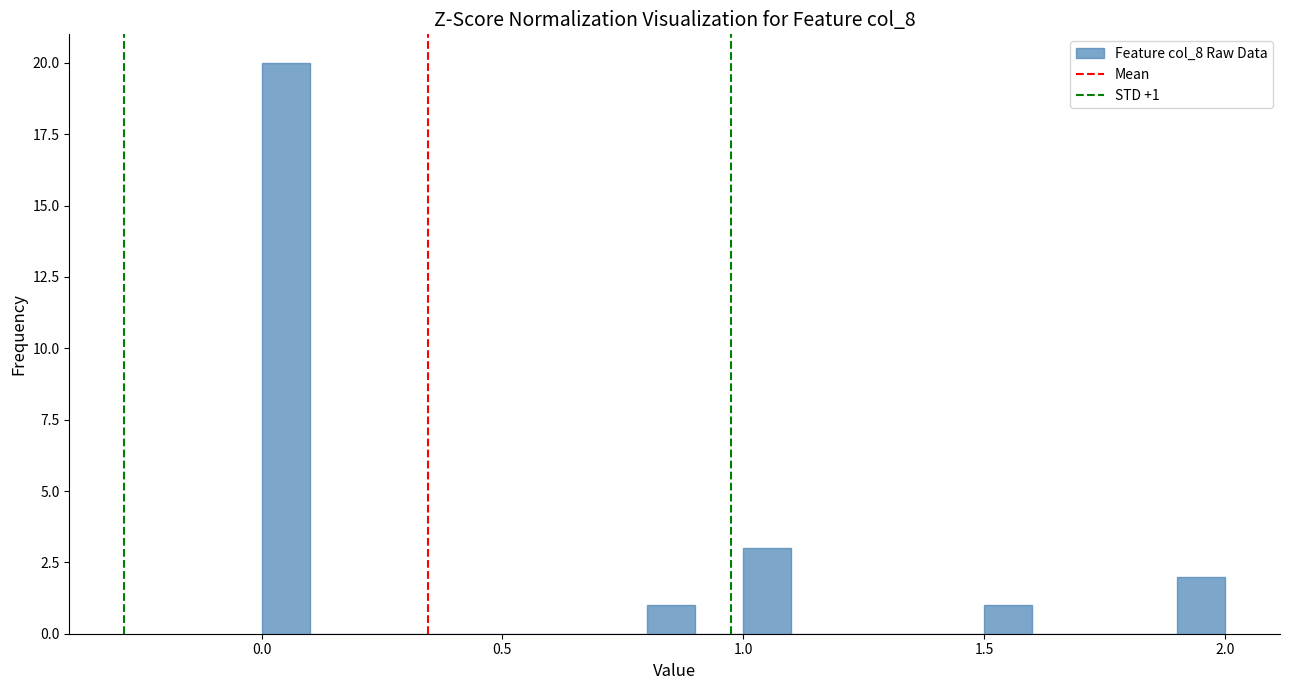

Around what value on the x-axis is the tallest bar? Give the approximate position of its centre, as read against the axis.

0.05